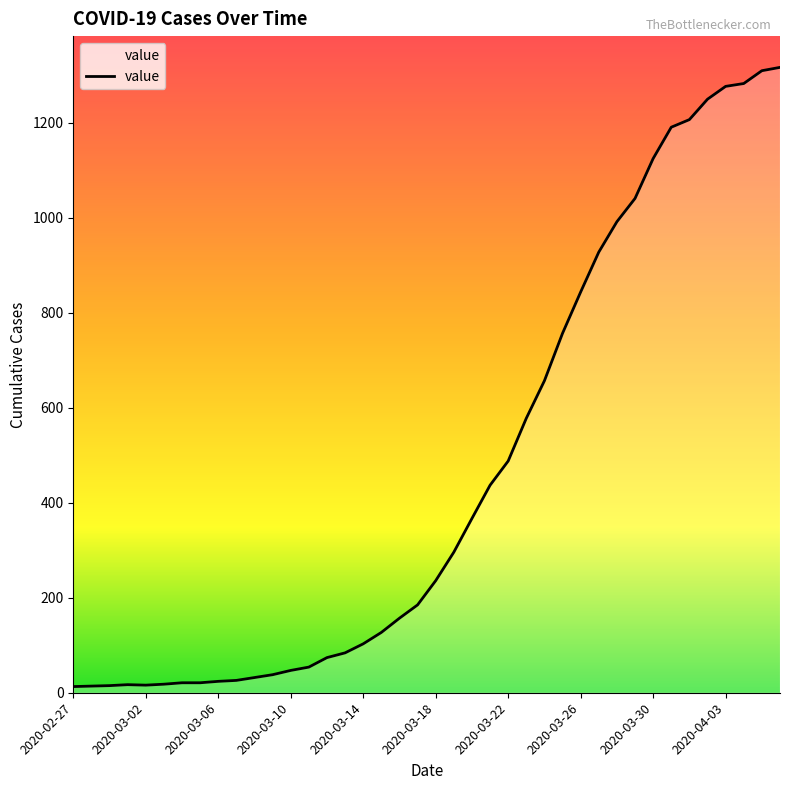

Does the chart display data point markers on the line(s)?

No